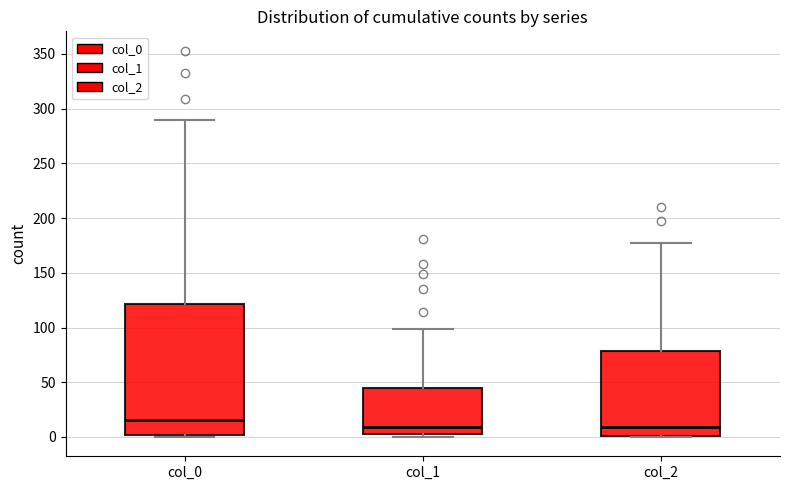

Which box has the highest median line?

col_0